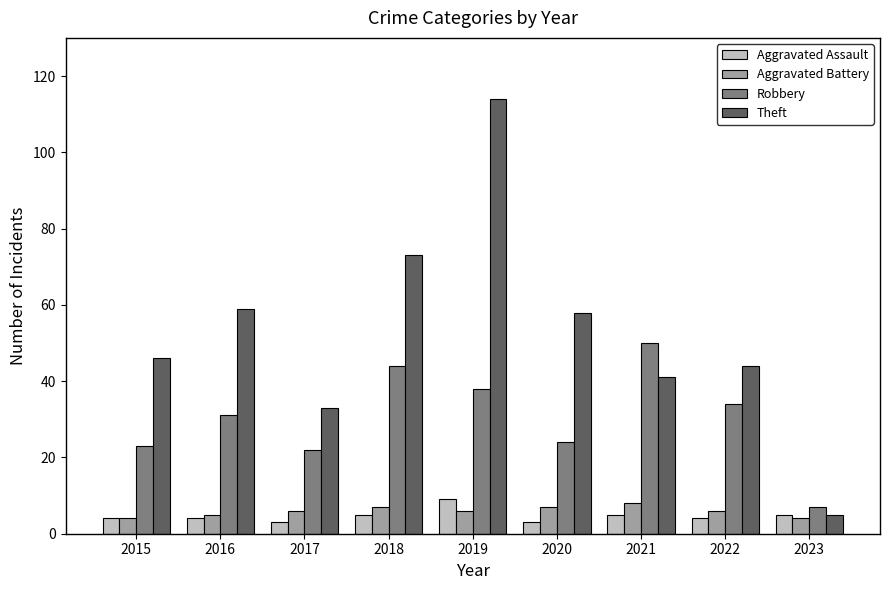

At how many categories does at least one series exceed 68?

2